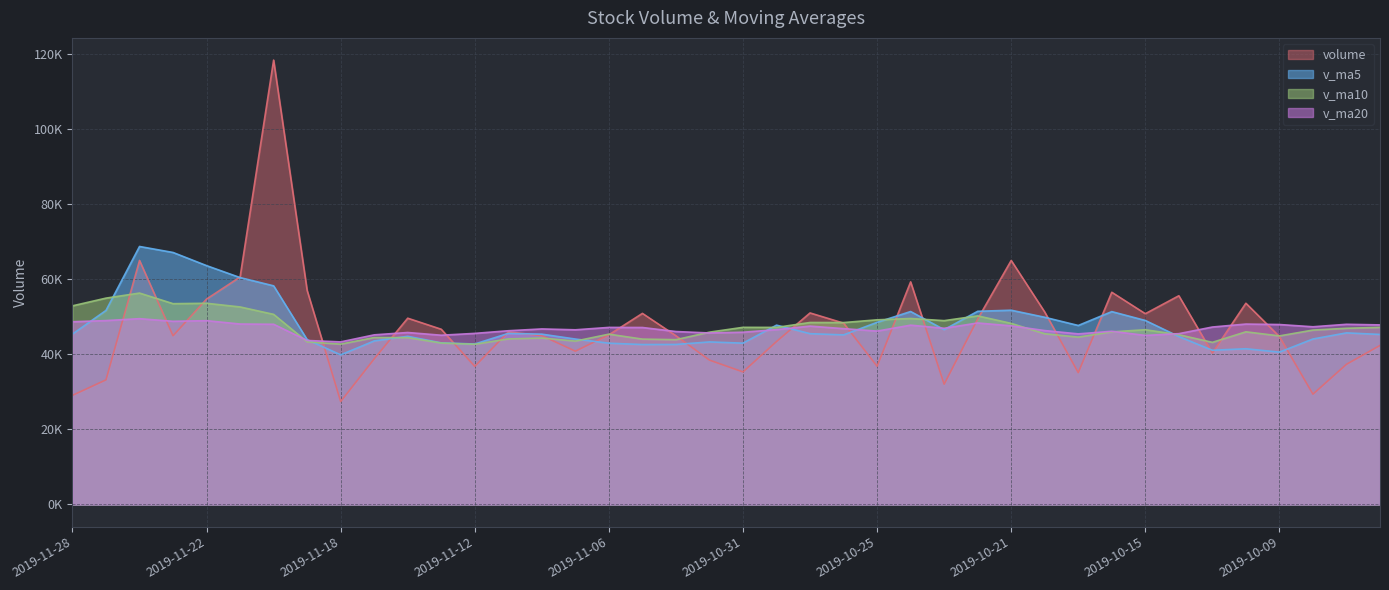

How many series are shown in this chart?

4